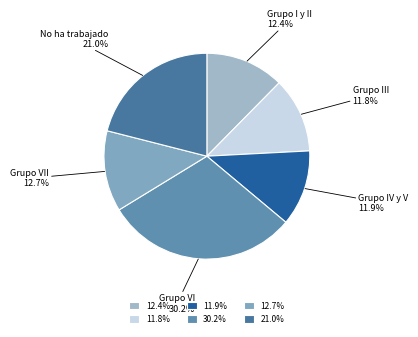

To the nearest percent, what is the difference between the largest and smallest slice percentages?

18%